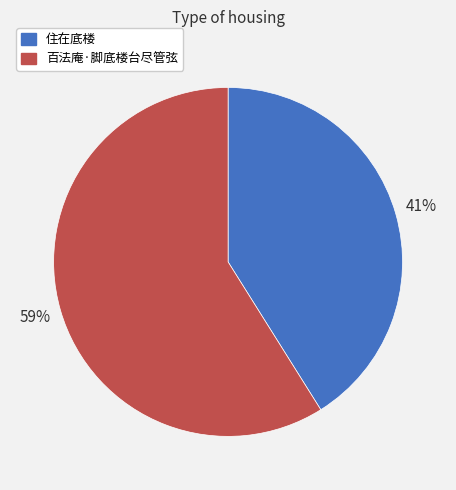

Which slice represents more than half of the pie?

百法庵·脚底楼台尽管弦